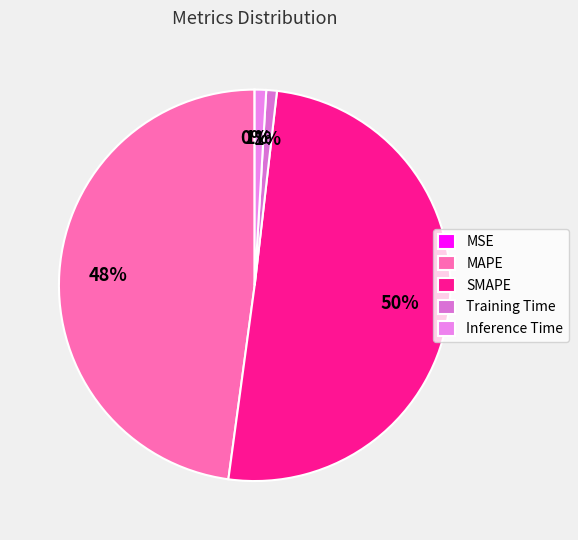

To the nearest percent, what is the difference between the MAPE and MSE slice percentages?

48%